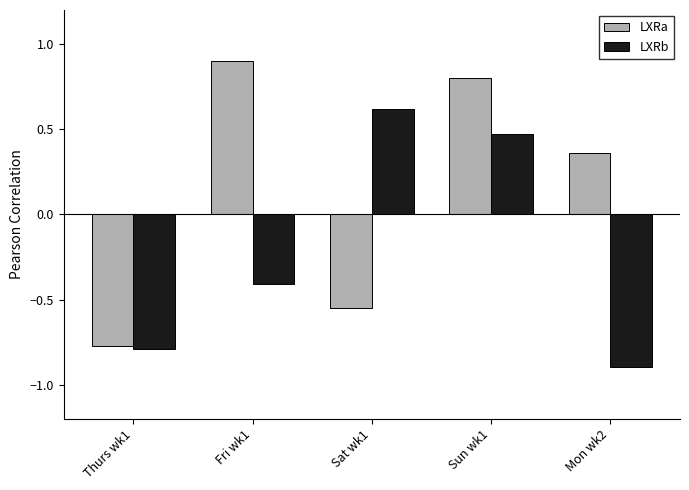

What is the minimum value shown in the chart?

-0.9